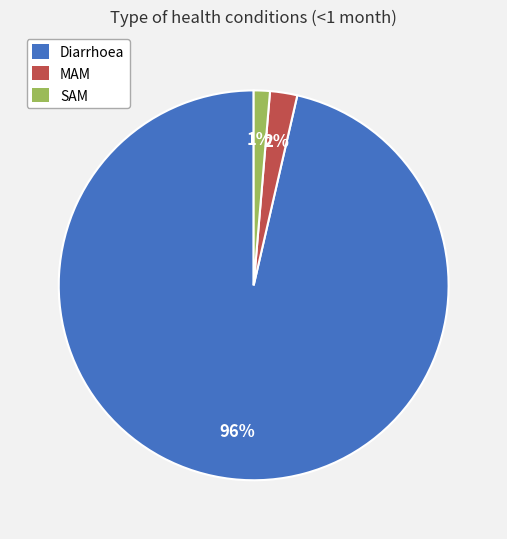

Is there any slice that represents more than half of the pie?

Yes